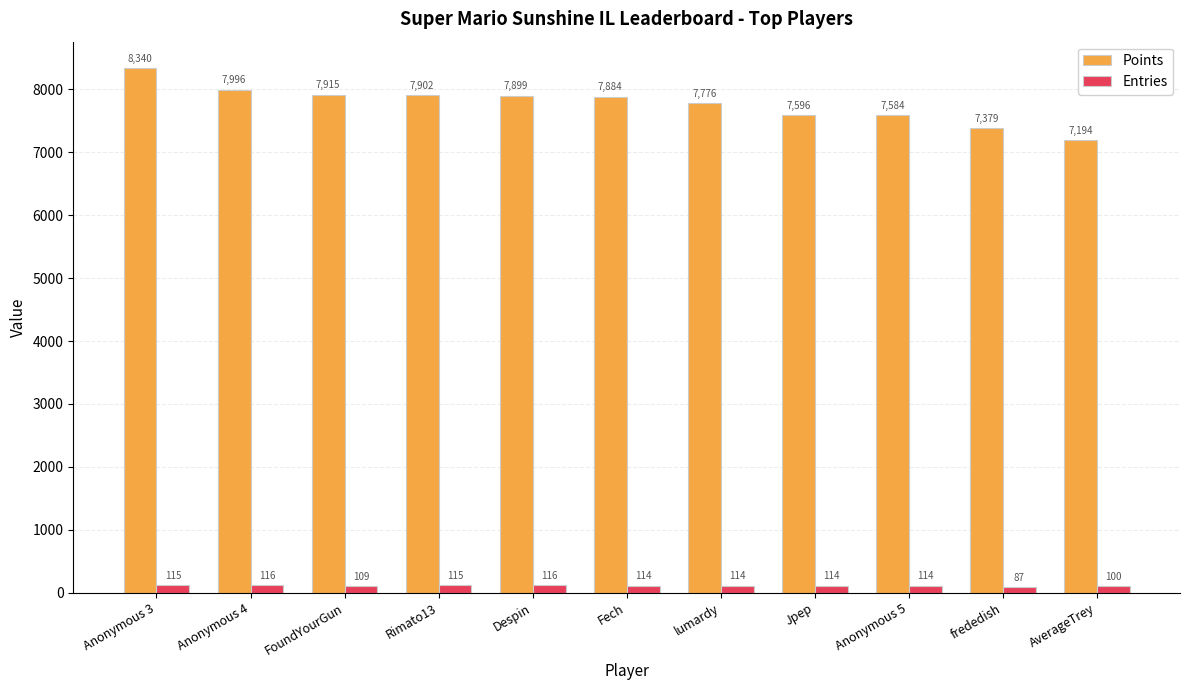

Does the chart contain stacked bars?

No